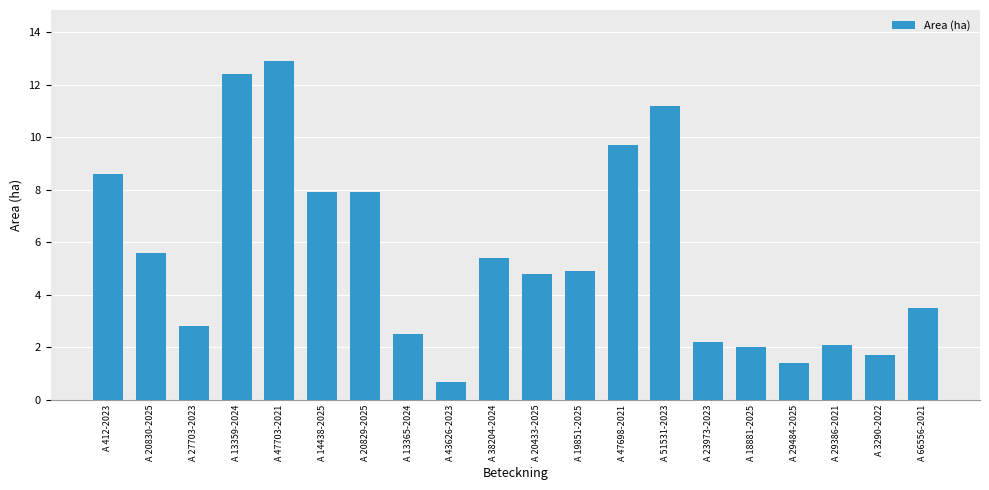

Are the bars horizontal?

No